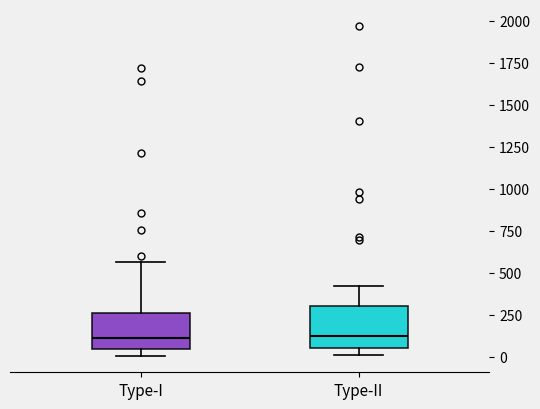

Reading left to right, read every box against the y-axis: the position of its median line, the range the box covers, and the ends of its whiskers. The values are not printed on the chart, so give them approximately, as read against the axis.

Type-I: median 100, box 50 to 250, whiskers 0 to 550
Type-II: median 100, box 50 to 300, whiskers 0 to 400